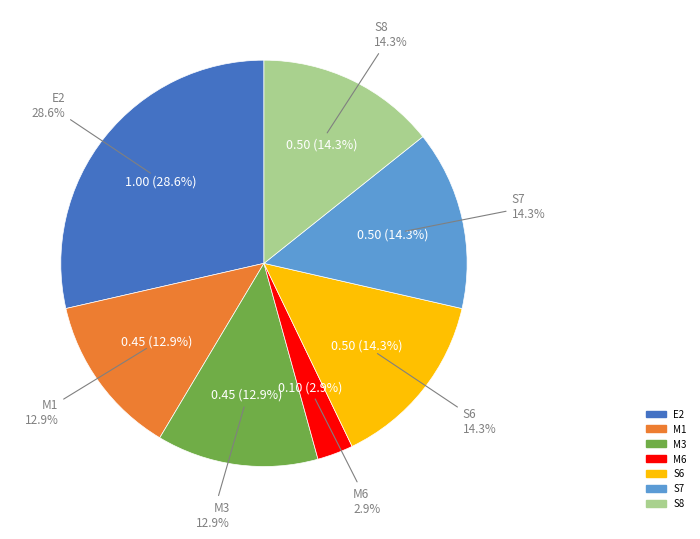

To the nearest percent, what is the average slice percentage?

14%